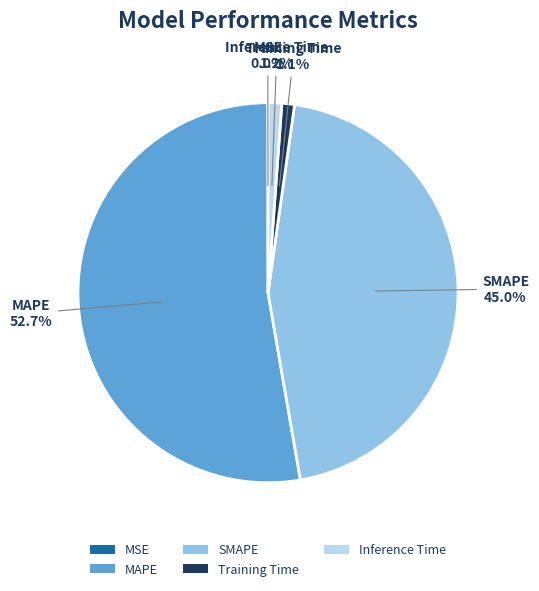

Is there a majority slice in this chart?

Yes